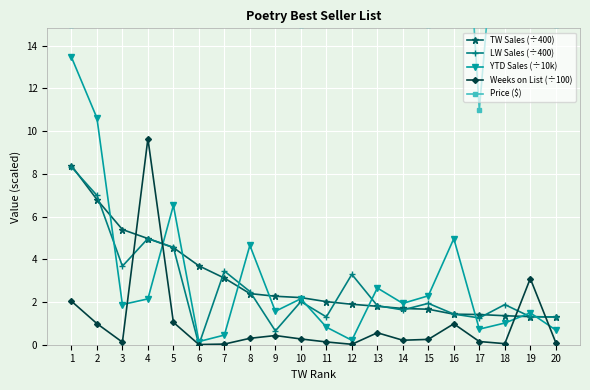

Reading left to right, transcribe all the data shown in this chart.

TW Sales (÷400): 8.4	6.8	5.4	5.0	4.5	3.7	3.1	2.4	2.3	2.2	2.0	1.9	1.8	1.7	1.7	1.4	1.4	1.4	1.3	1.3
LW Sales (÷400): 8.3	7.0	3.7	5.0	4.6	0.0	3.5	2.5	0.6	2.0	1.3	3.3	1.8	1.6	1.9	1.4	1.3	1.9	1.3	1.3
YTD Sales (÷10k): 13.5	10.6	1.9	2.1	6.5	0.1	0.5	4.7	1.6	2.2	0.8	0.2	2.7	1.9	2.3	5.0	0.7	1.0	1.5	0.7
Weeks on List (÷100): 2.0	1.0	0.1	9.7	1.1	0.0	0.0	0.3	0.4	0.3	0.1	0.0	0.6	0.2	0.2	1.0	0.1	0.1	3.1	0.1
Price ($): 15.0	17.0	15.9	19.0	17.0	17.0	17.0	18.0	22.0	15.0	20.0	25.9	17.0	18.0	15.0	30.0	11.0	25.0	16.0	15.0